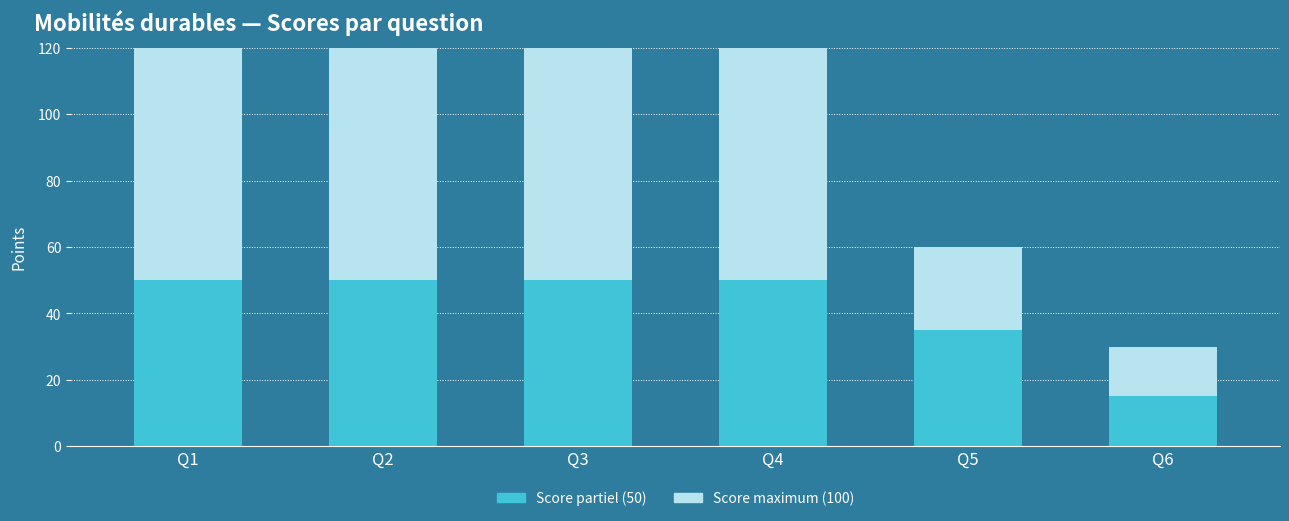

What is the average value of the Score partiel (50) series?

42